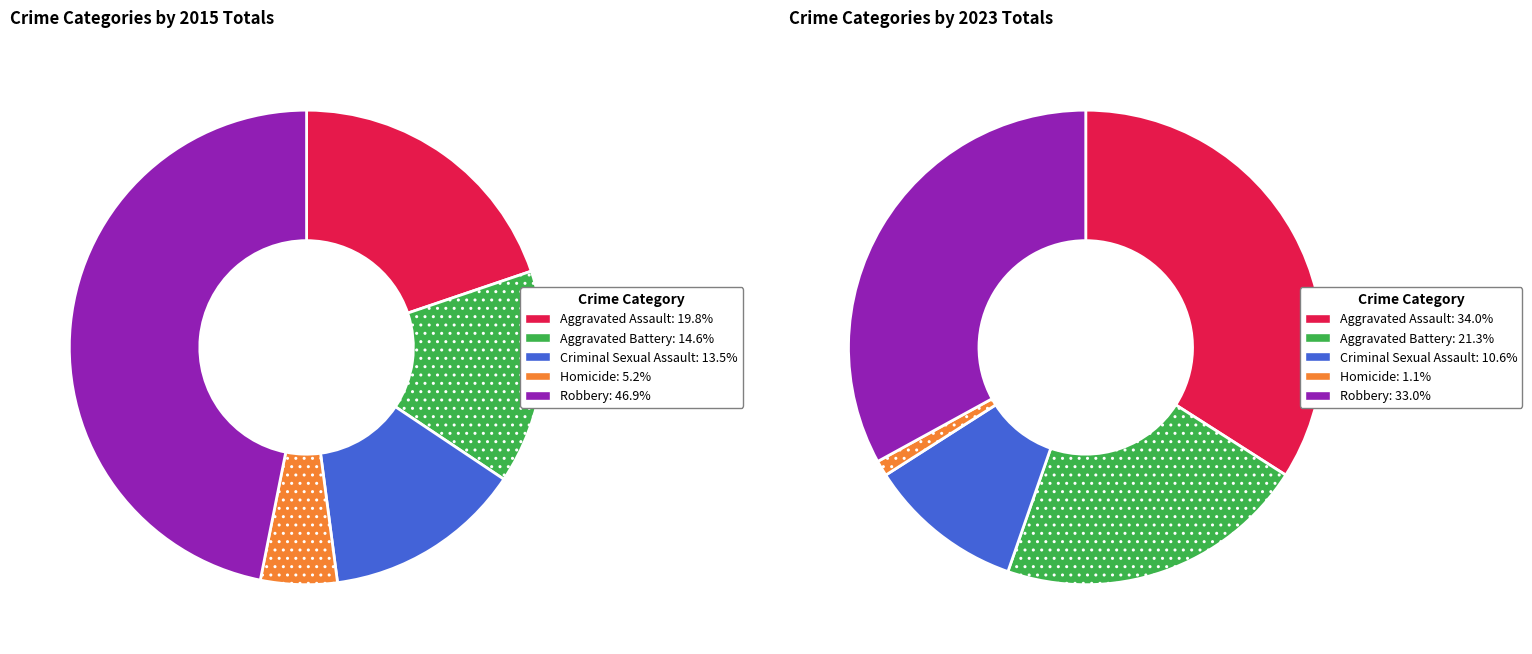

The Criminal Sexual Assault slice represents 1% of the pie. True or false?

False